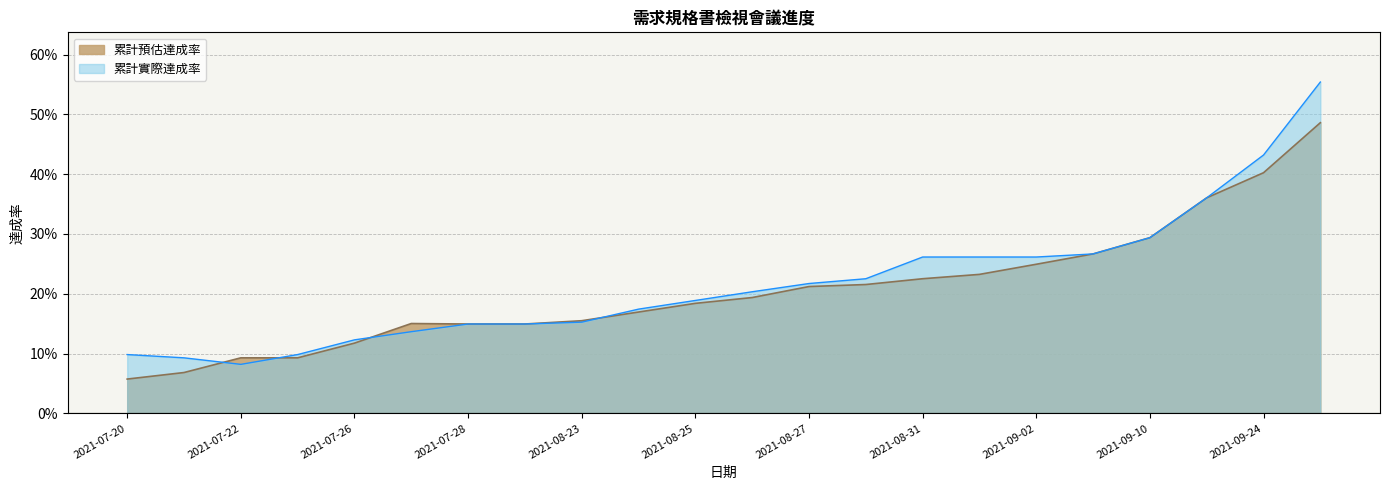

What is the approximate value of 累計預估達成率 at 2021-09-10?

0.3